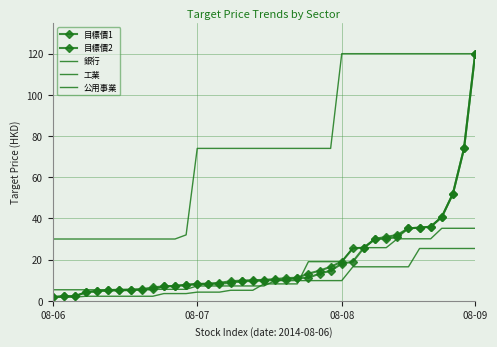

What is the label of the 7th point from the right?

32